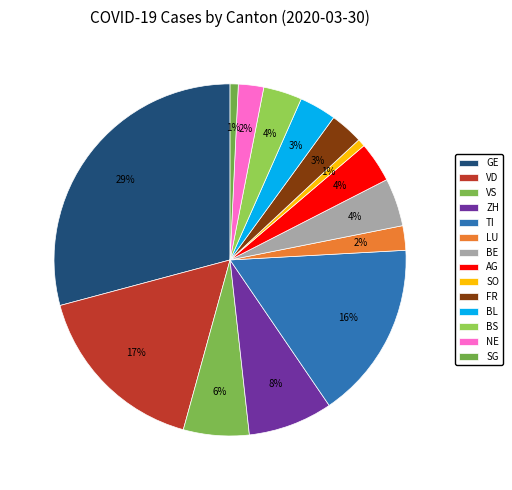

What is the change in value from VS to BS?

-63